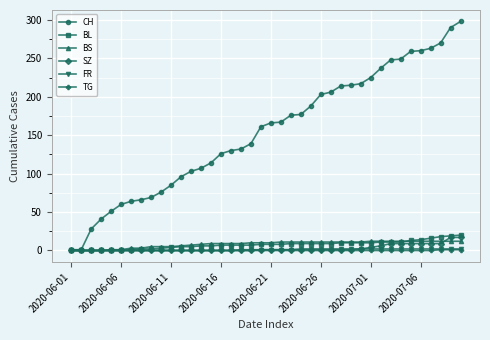

Which series has the largest total across all categories?

CH